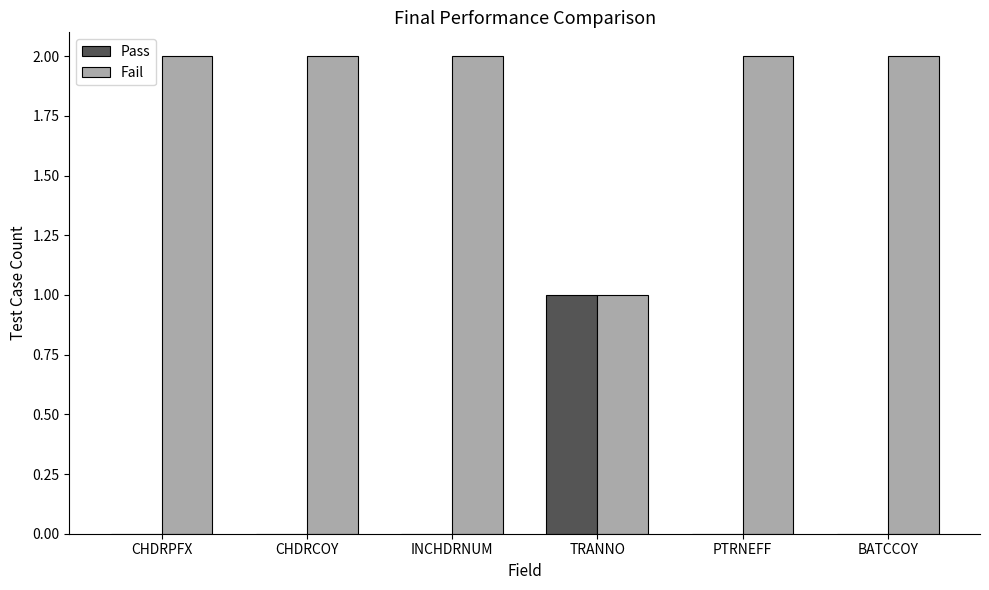

Which category has the highest value in the Pass series?

TRANNO